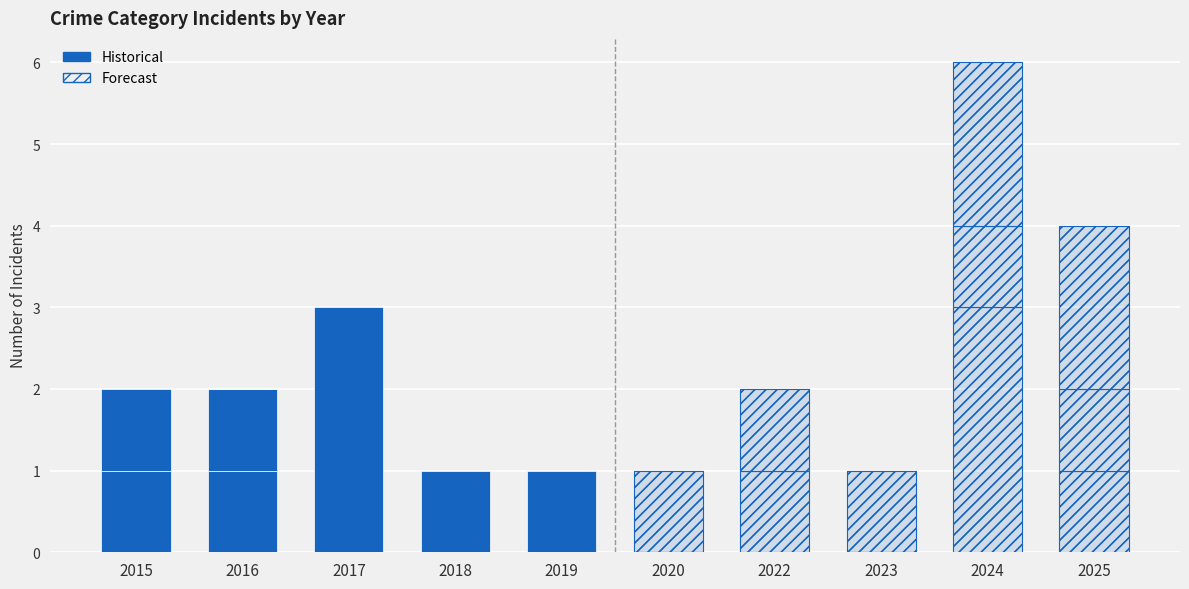

What is the value of the Aggravated Battery bar at the 10th from the left?

1